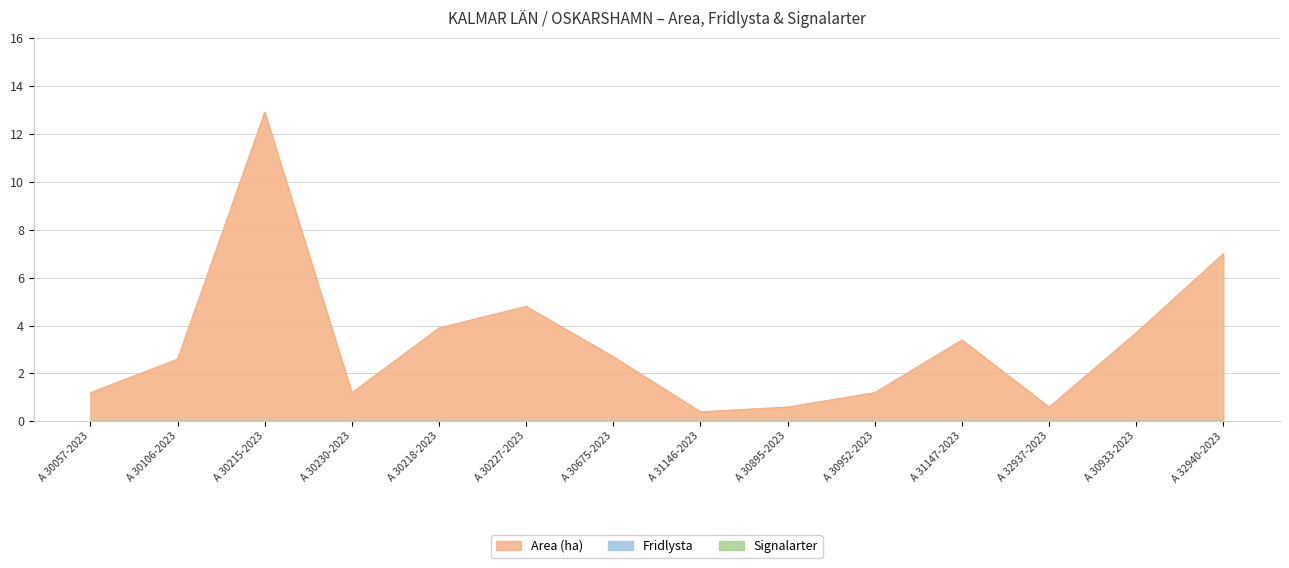

Reading left to right, what are all the values shown in this chart?

Area (ha): A 30057-2023=1.2	A 30106-2023=2.6	A 30215-2023=12.9	A 30230-2023=1.2	A 30218-2023=3.9	A 30227-2023=4.8	A 30675-2023=2.7	A 31146-2023=0.4	A 30895-2023=0.6	A 30952-2023=1.2	A 31147-2023=3.4	A 32937-2023=0.6	A 30933-2023=3.7	A 32940-2023=7.0
Fridlysta: A 30057-2023=0.0	A 30106-2023=0.0	A 30215-2023=0.0	A 30230-2023=0.0	A 30218-2023=0.0	A 30227-2023=0.0	A 30675-2023=0.0	A 31146-2023=0.0	A 30895-2023=0.0	A 30952-2023=0.0	A 31147-2023=0.0	A 32937-2023=0.0	A 30933-2023=0.0	A 32940-2023=0.0
Signalarter: A 30057-2023=0.0	A 30106-2023=0.0	A 30215-2023=0.0	A 30230-2023=0.0	A 30218-2023=0.0	A 30227-2023=0.0	A 30675-2023=0.0	A 31146-2023=0.0	A 30895-2023=0.0	A 30952-2023=0.0	A 31147-2023=0.0	A 32937-2023=0.0	A 30933-2023=0.0	A 32940-2023=0.0